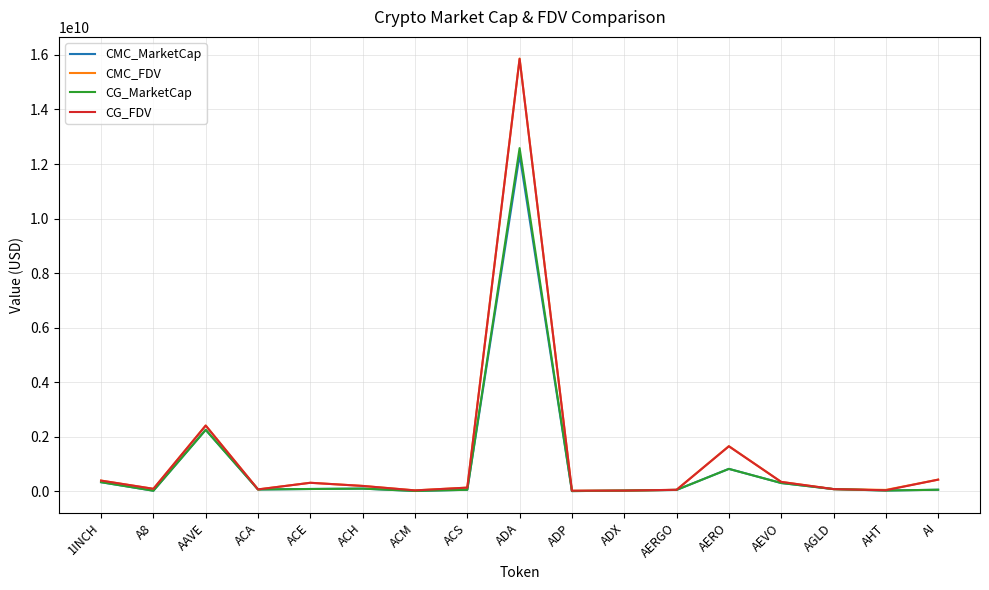

At which category is the sum across all series the highest?

ADA